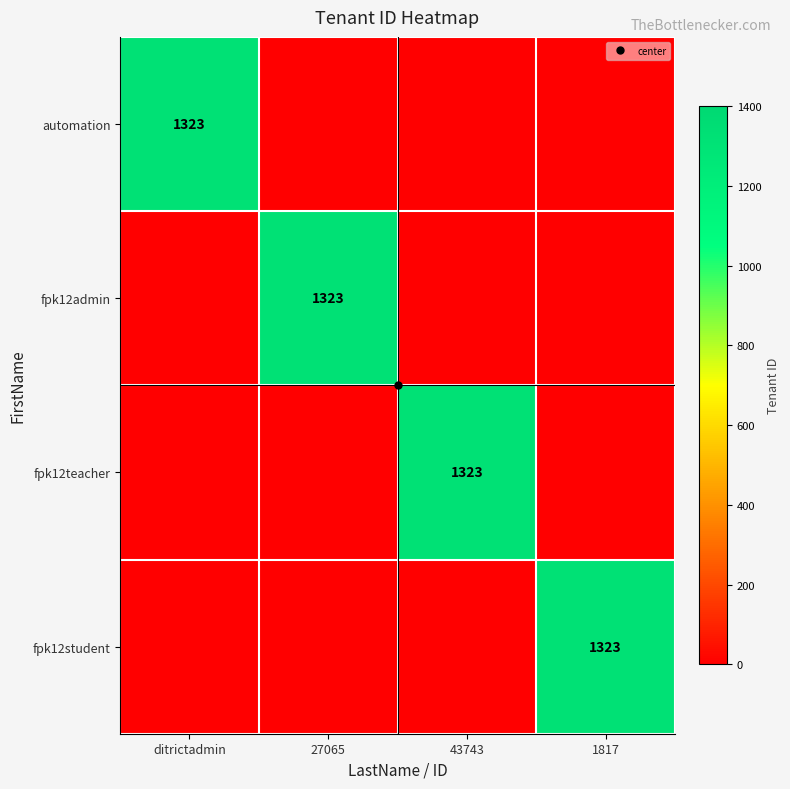

Where is fpk12admin nearest to the value 661?

ditrictadmin